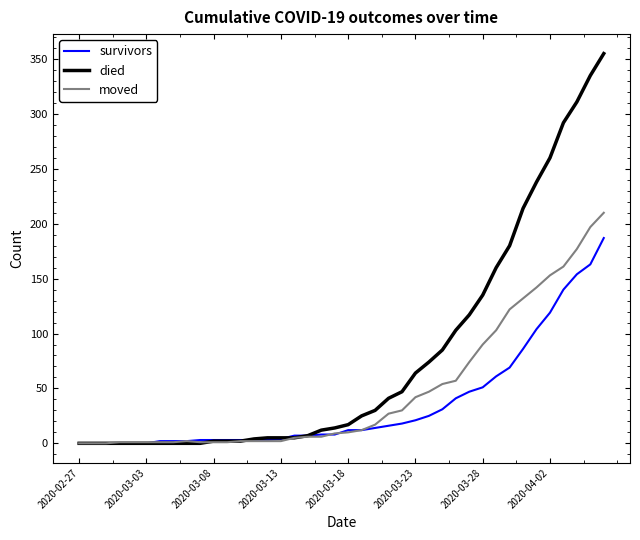

Which series has the largest total across all categories?

died